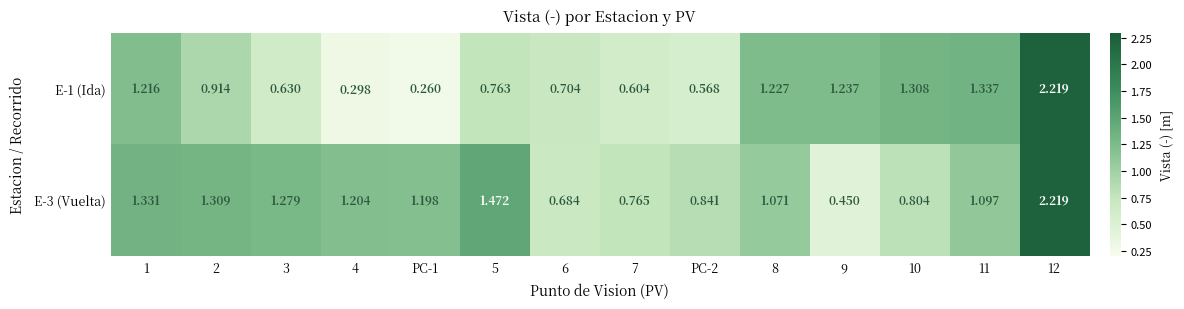

Is the value of E-1 (Ida) at 3 greater than the value of E-3 (Vuelta) at 1?

No